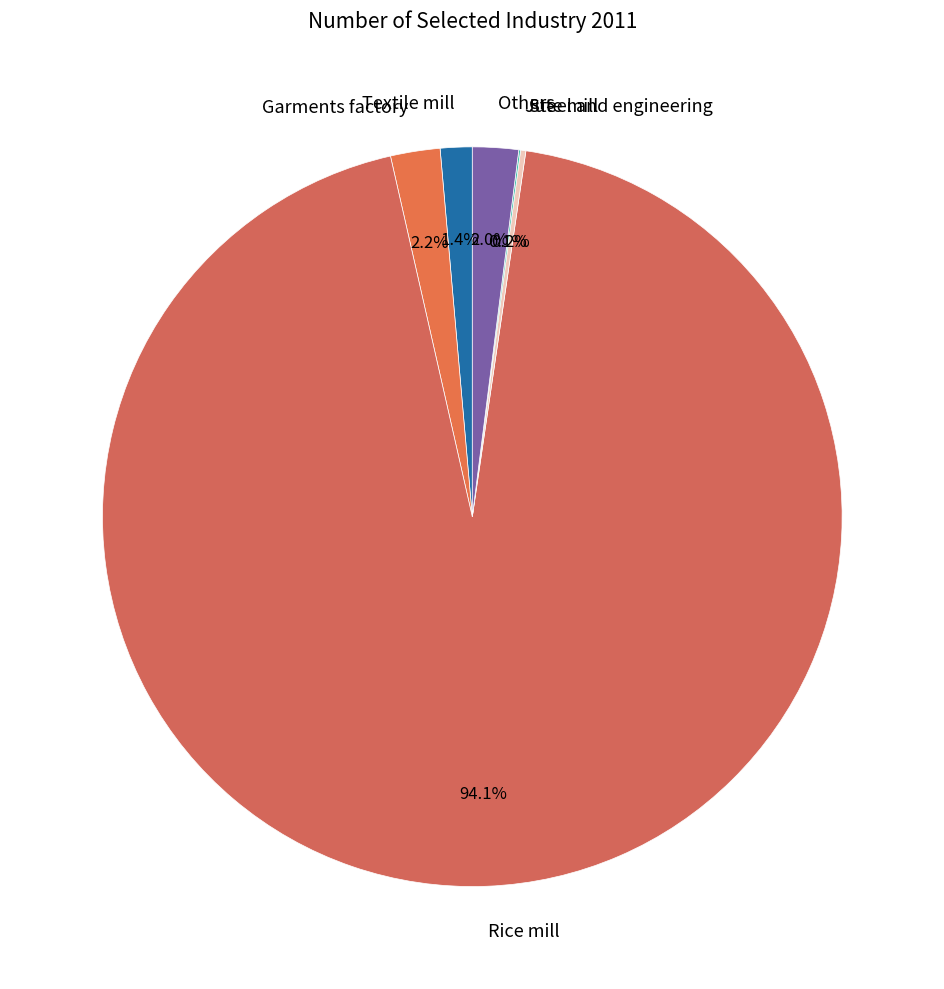

Which has a higher value, Others or Rice mill?

Rice mill